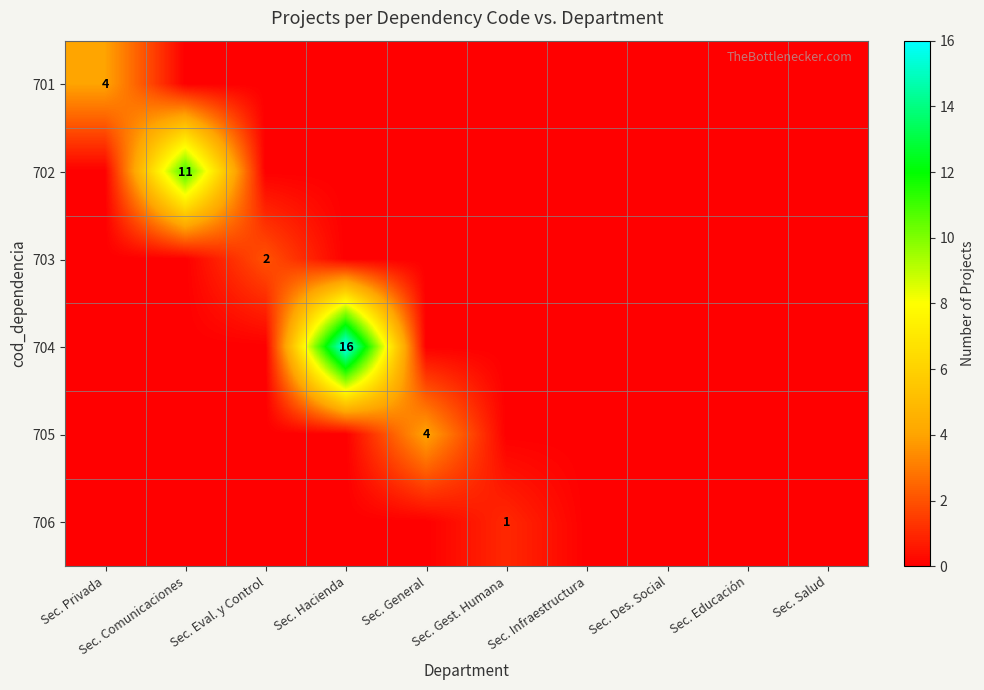

List the series in order of their peak value, highest first.

704, 702, 701, 705, 703, 706